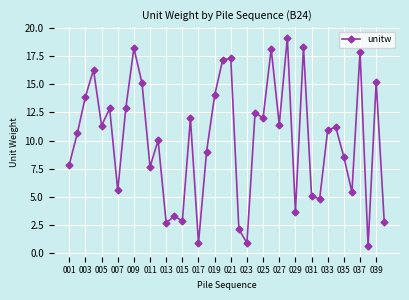

What is the difference between the maximum and minimum values?

18.5